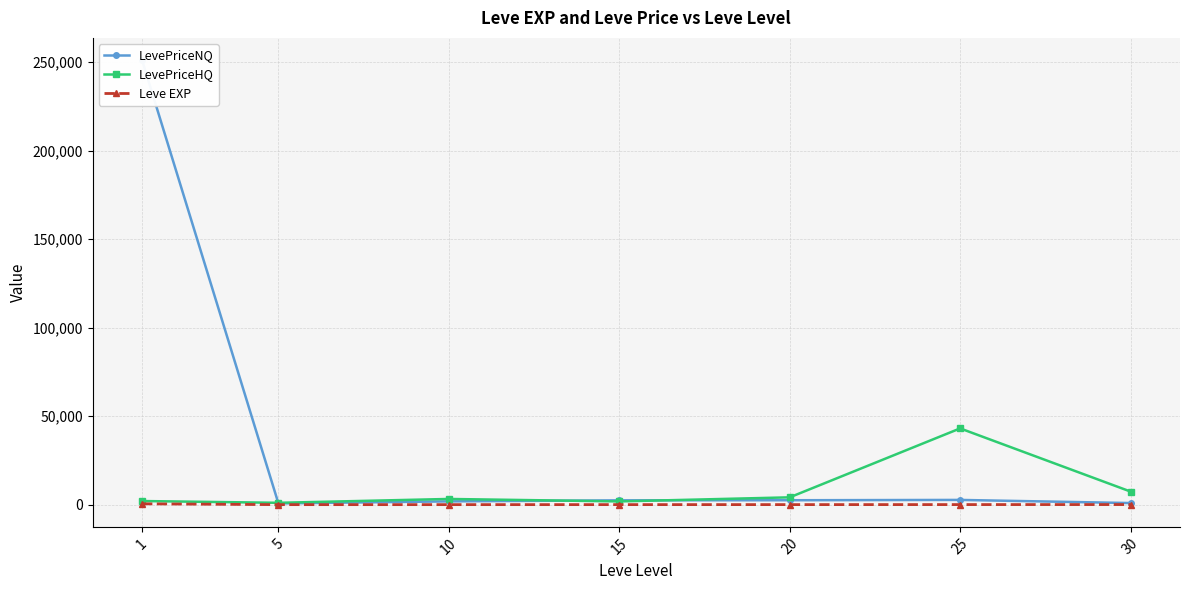

What is the difference between the maximum and second lowest values in the Leve EXP series?

463.2